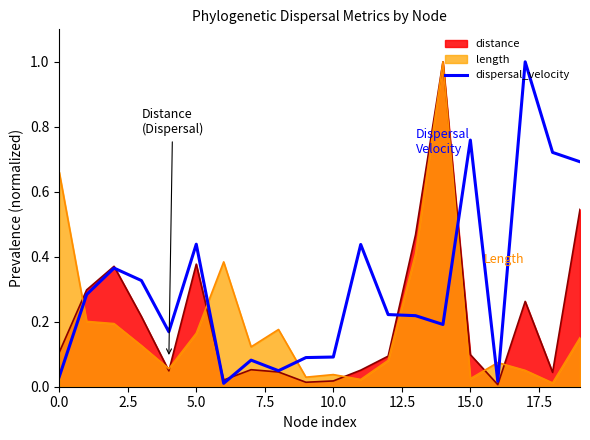

How many points are higher than both their immediate neighbors (excluding endpoints)?

6